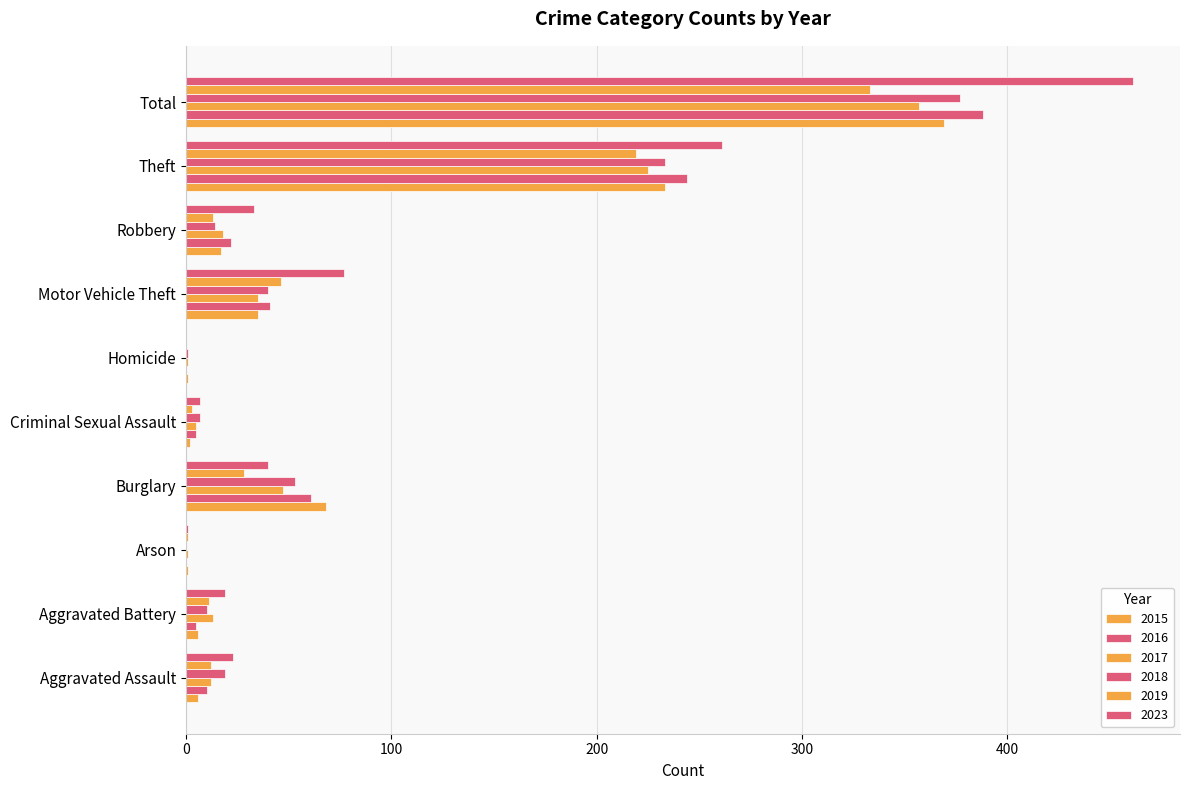

Which series changed the most between Burglary and Homicide?

2015